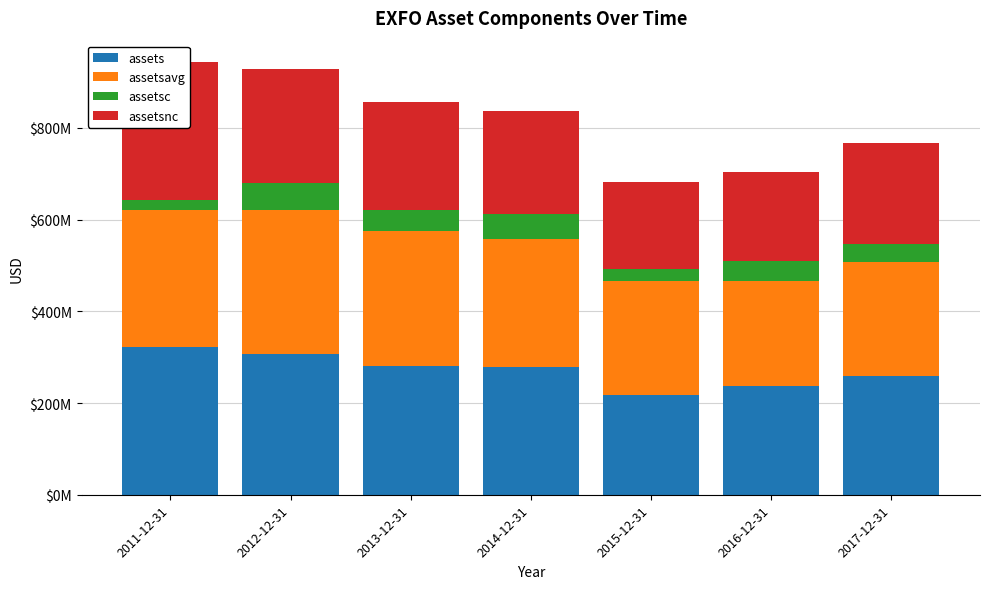

How many bars are there in total?

28